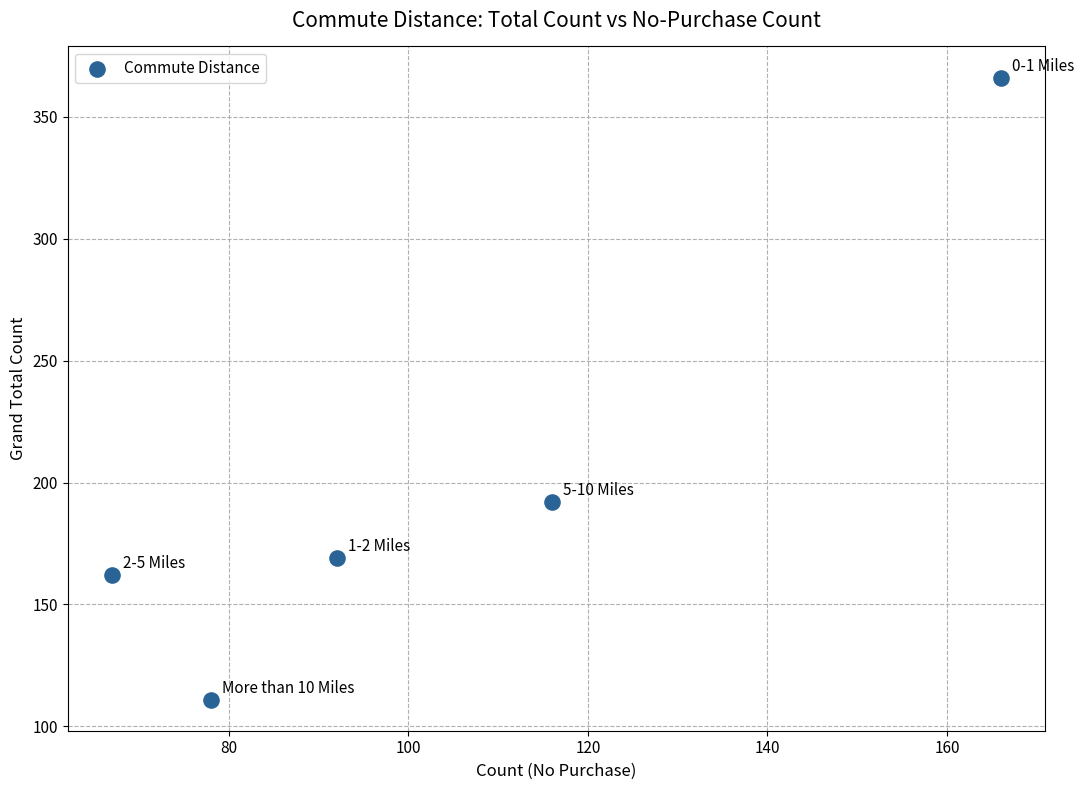

What is the range of Y values (max minus min)?

255